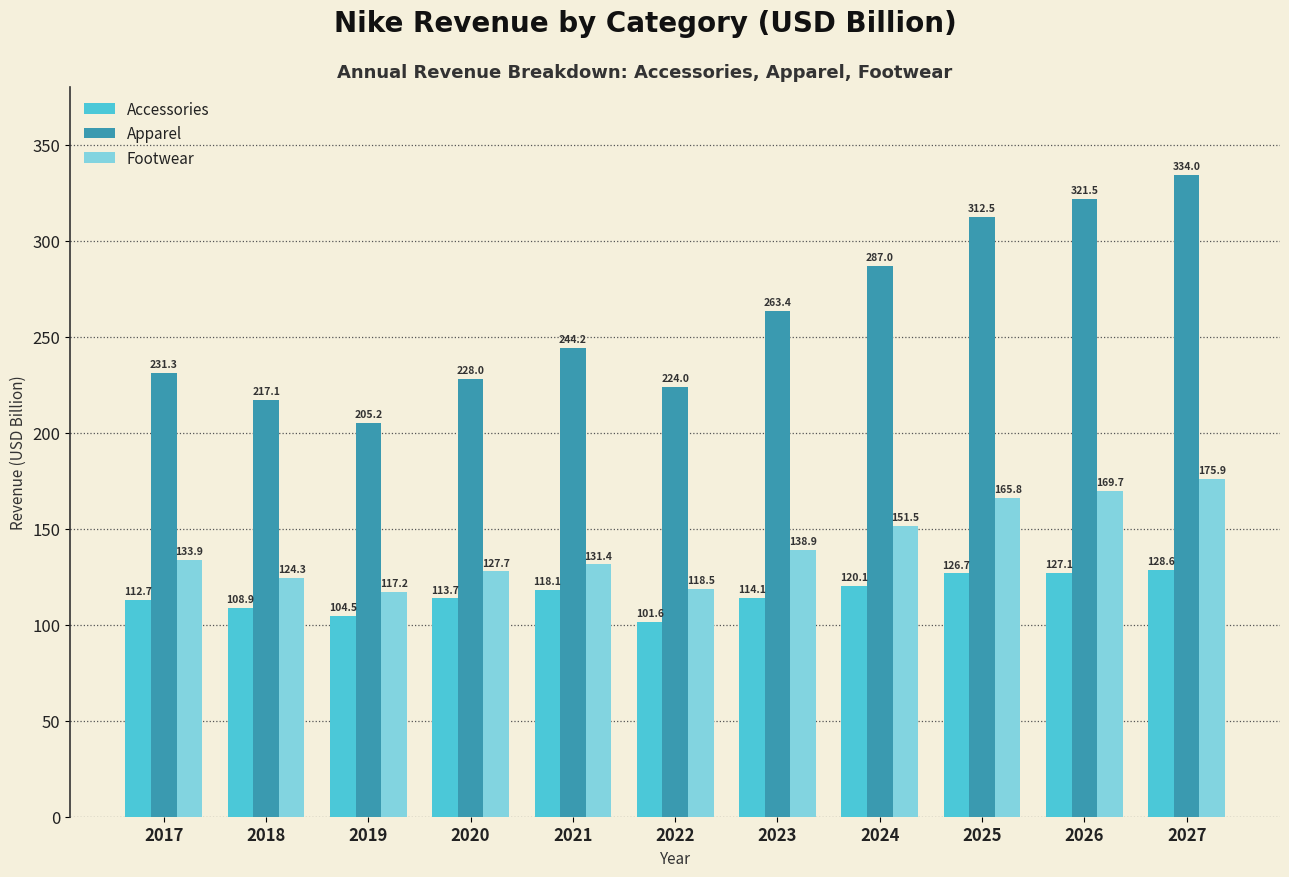

List the labels in order of Apparel value, largest first.

2027, 2026, 2025, 2024, 2023, 2021, 2017, 2020, 2022, 2018, 2019